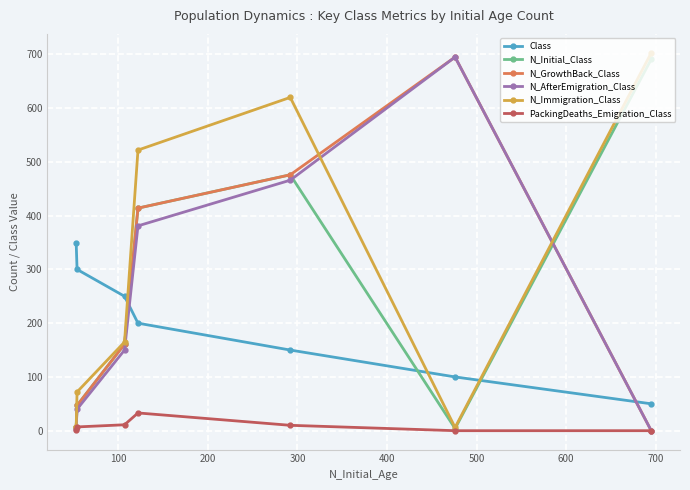

Which series has the largest total across all categories?

N_Immigration_Class